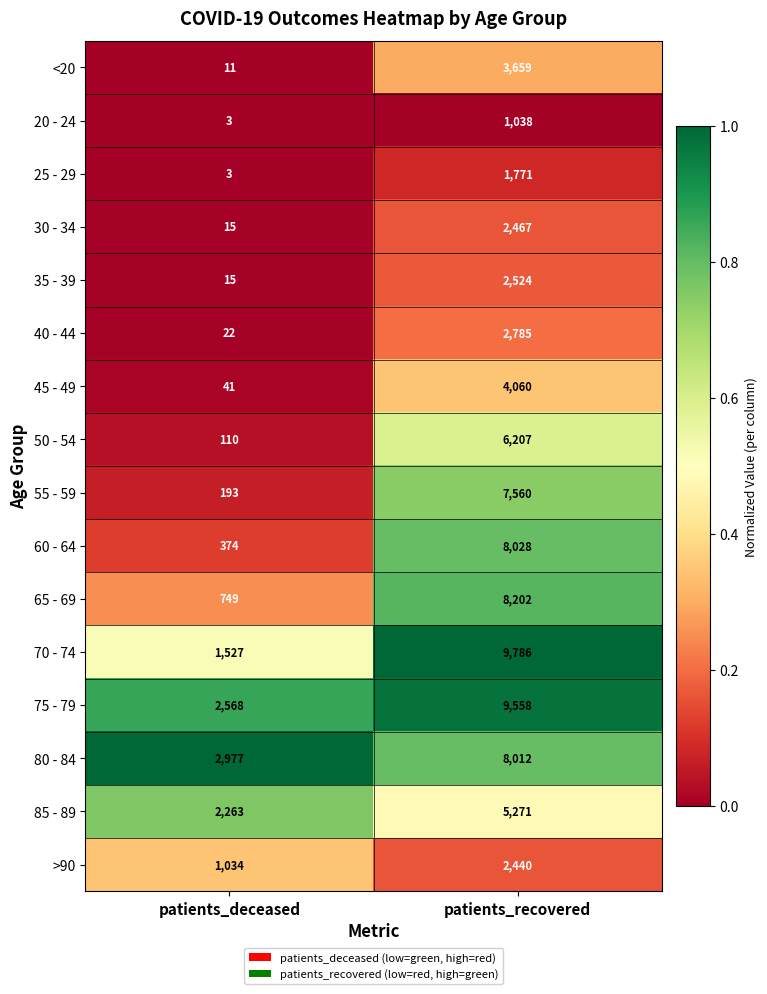

Which series has the largest total across all categories?

75 - 79